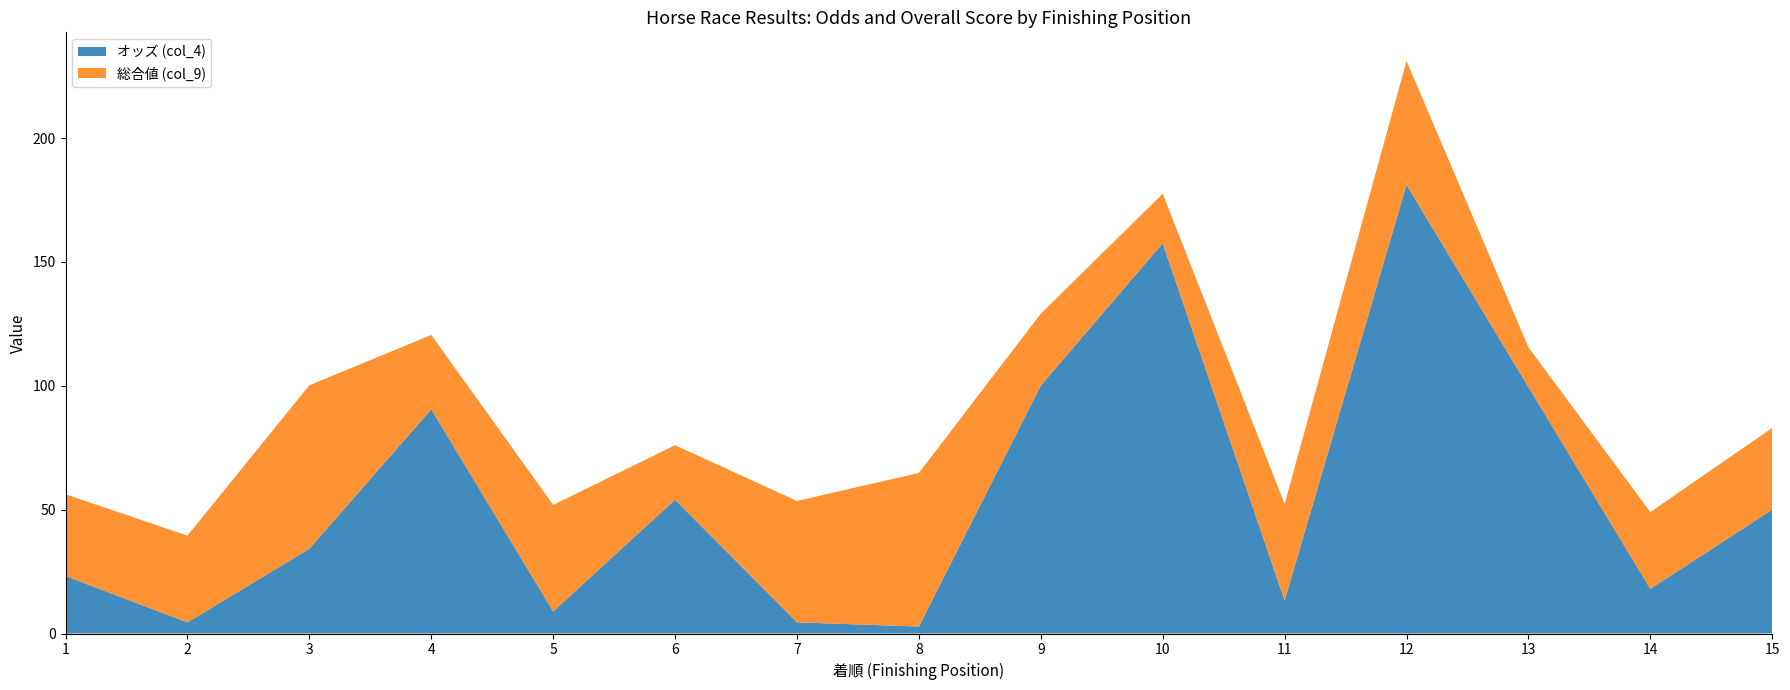

Reading right to left, extract all data points from this chart.

オッズ (col_4): 15=50.0	14=18.0	13=99.5	12=181.1	11=13.3	10=157.5	9=100.1	8=2.8	7=4.5	6=54.0	5=8.9	4=90.5	3=34.2	2=4.5	1=23.2
総合値 (col_9): 15=33.0	14=31.0	13=16.0	12=50.0	11=39.0	10=20.0	9=29.0	8=62.0	7=49.0	6=22.0	5=43.0	4=30.0	3=66.0	2=35.0	1=33.0